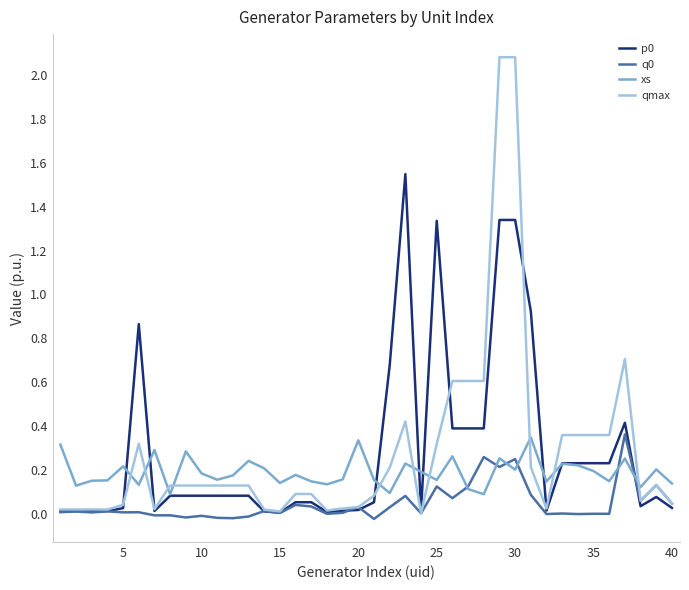

Which series ends up on top after the final intersection of p0 and qmax?

qmax